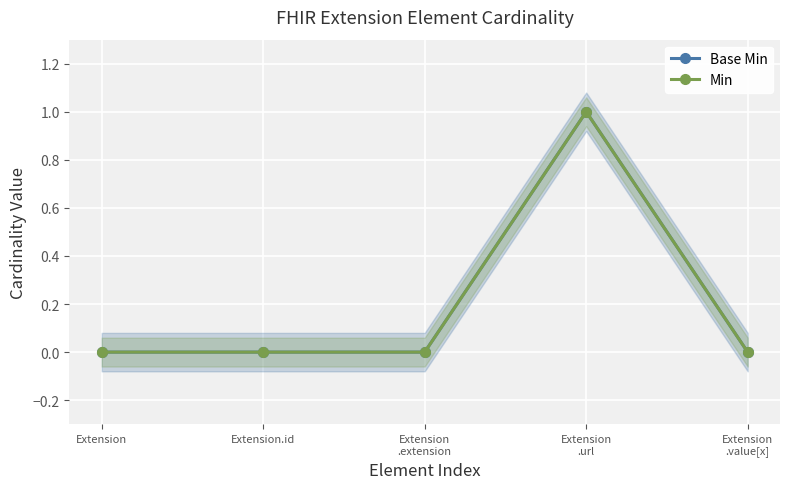

How many distinct data groups are displayed?

2